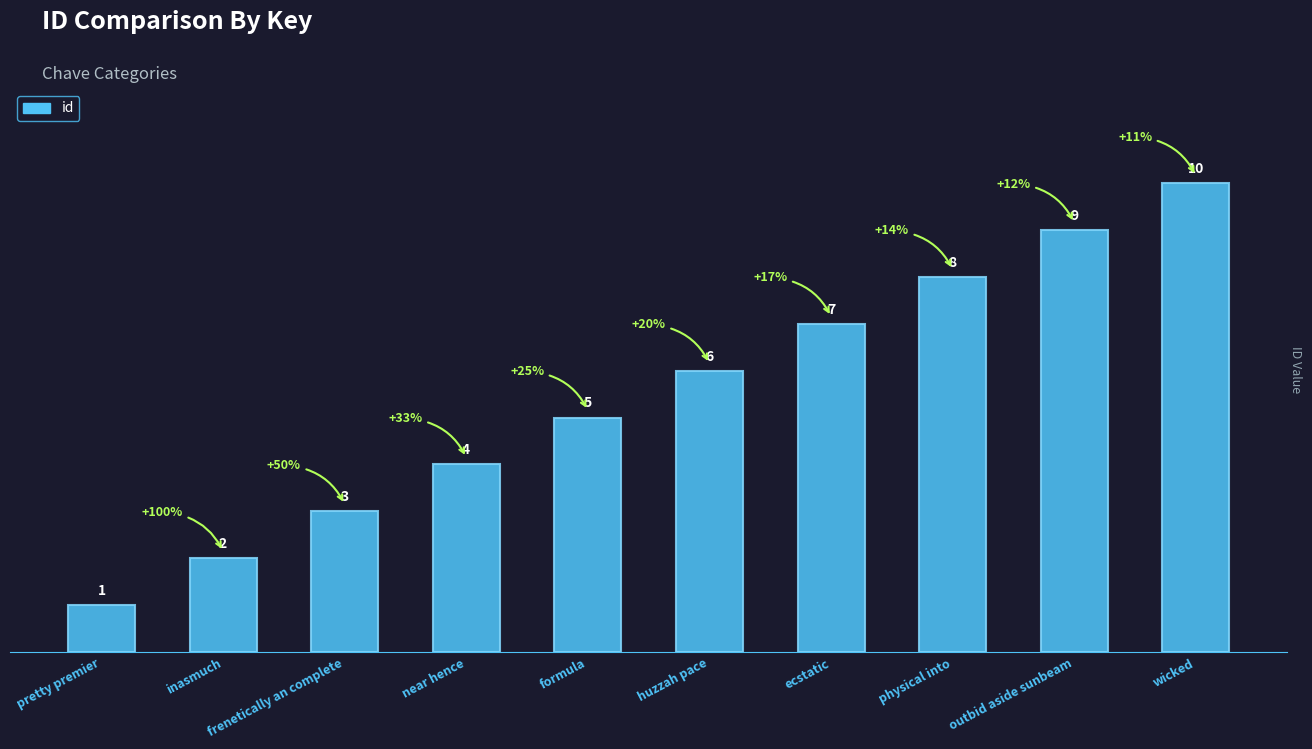

Count the values in the range 3 to 8.

6